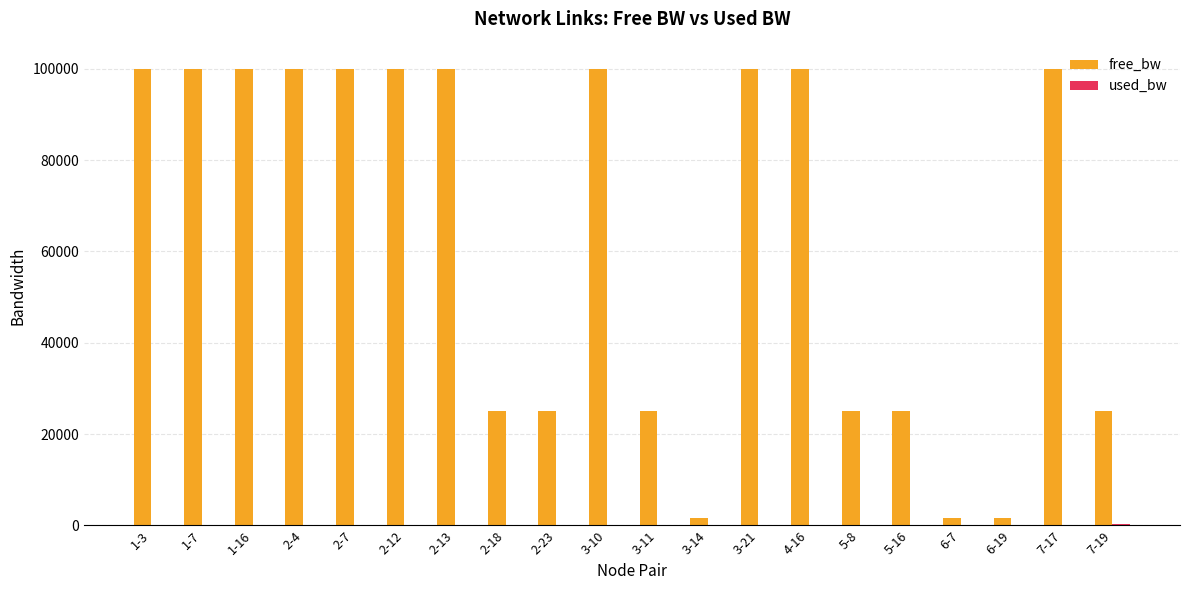

Between 2-13 and 3-14, which series saw the biggest shift?

free_bw